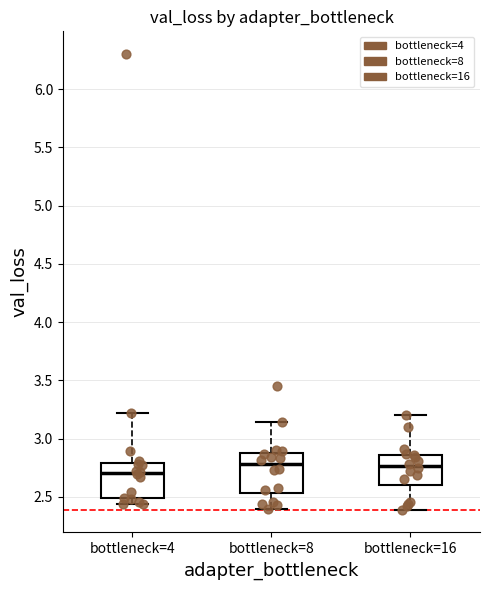

Reading left to right, transcribe this box plot: for each box, give where its median line is, the range the box spans, and where its two whiskers end, as read against the y-axis. The values are not printed on the chart, so give them approximately, as read against the axis.

bottleneck=4: median 2.70, box 2.50 to 2.80, whiskers 2.45 to 3.20
bottleneck=8: median 2.80, box 2.55 to 2.90, whiskers 2.40 to 3.15
bottleneck=16: median 2.75, box 2.60 to 2.85, whiskers 2.40 to 3.20